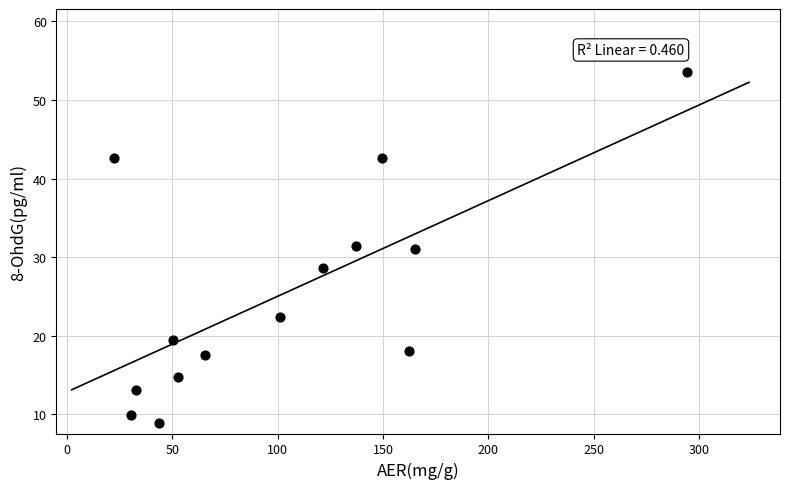

What is the range of X values (max minus min)?

272.1